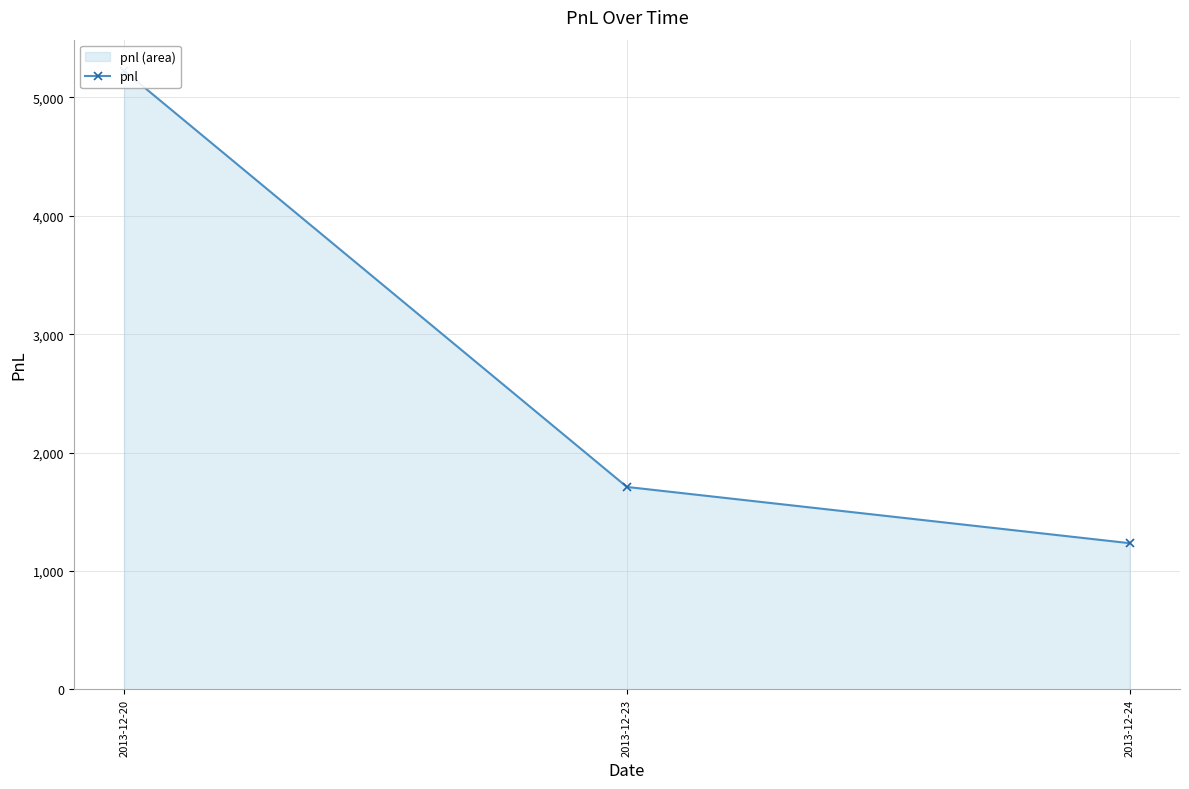

How many data points are less than 1710?

1